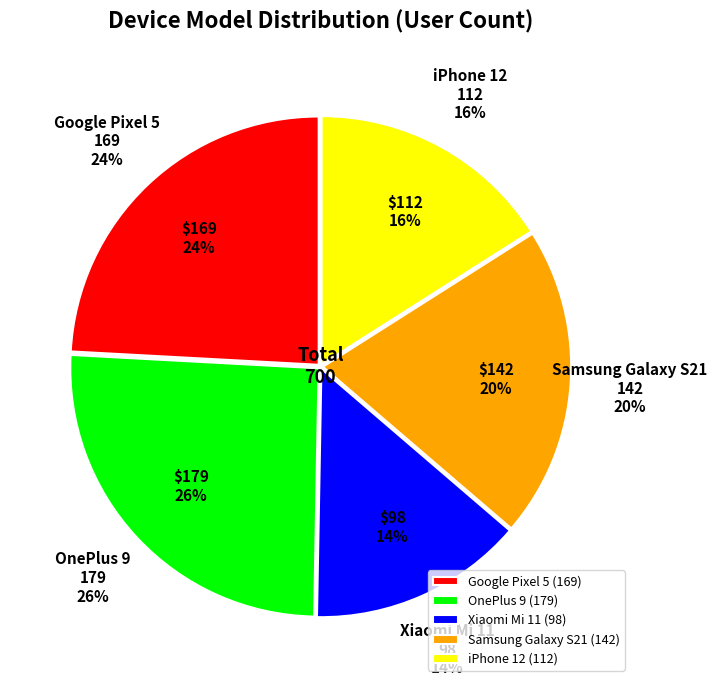

Between OnePlus 9 and iPhone 12, which is larger?

OnePlus 9